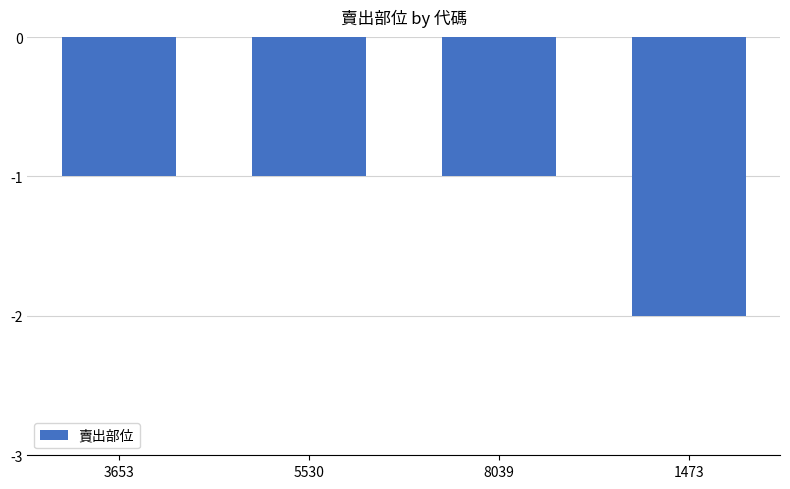

What is the value of the 4th bar from the left?

-2